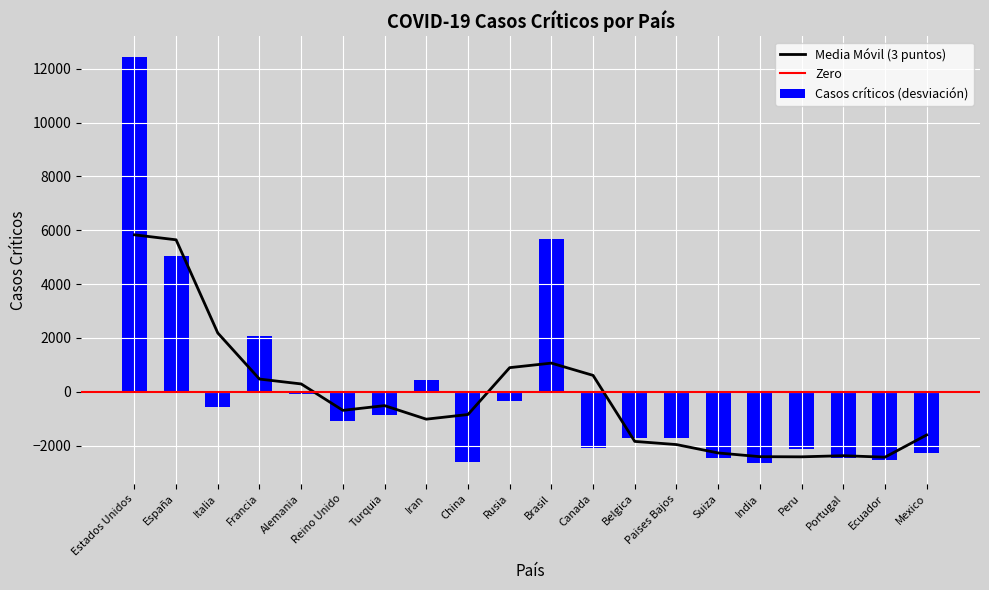

The value of Casos críticos (desviación) at Estados Unidos is 12449.6. True or false?

True